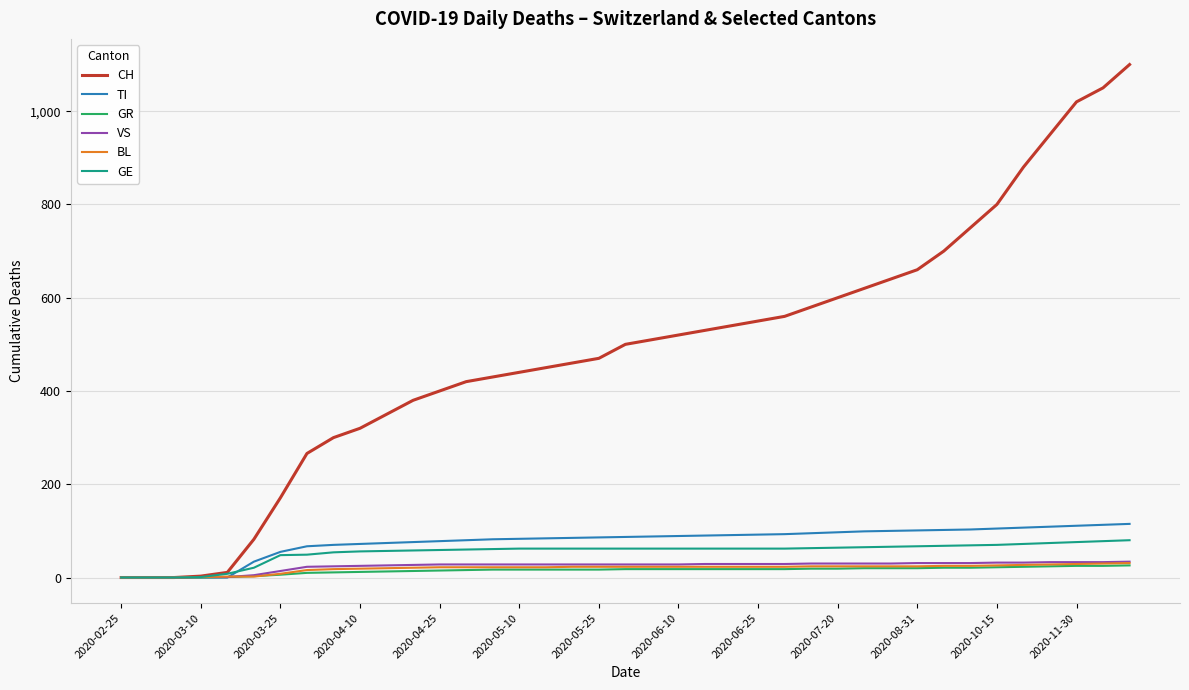

Which series has the largest range (max minus min)?

CH